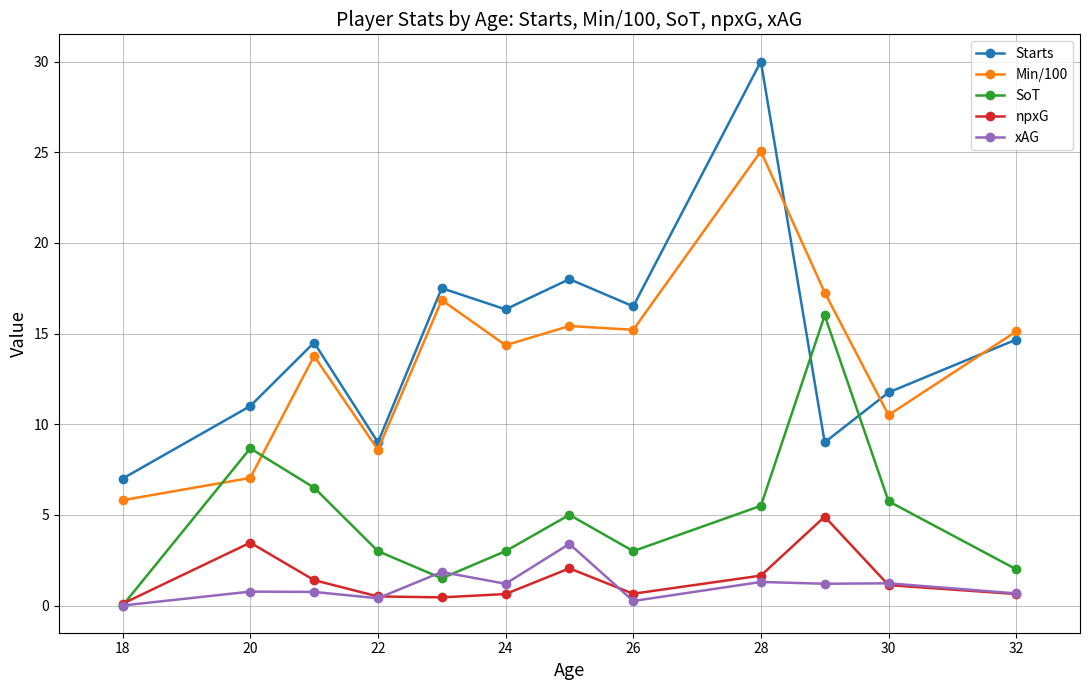

List the series in order of their peak value, highest first.

Starts, Min/100, SoT, npxG, xAG